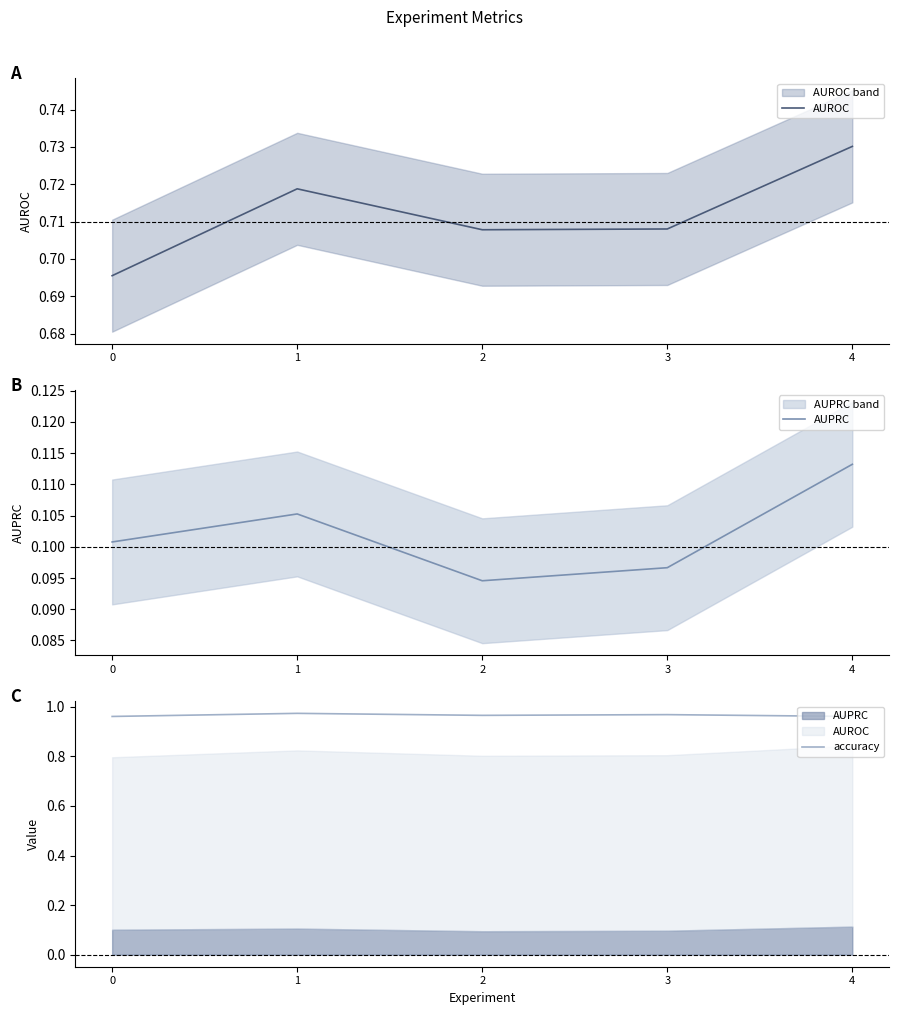

At how many categories does at least one series exceed 0?

5